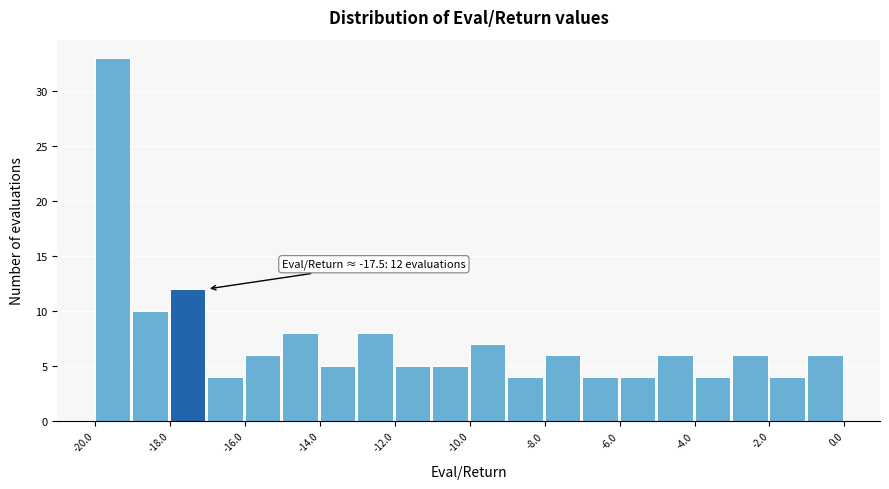

Over which range of the x-axis is the bar tallest?

-20 to -19